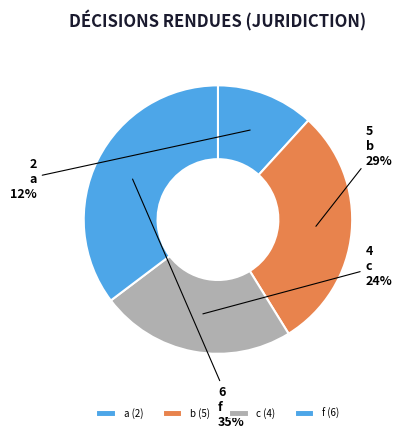

How many slices are in this pie chart?

4